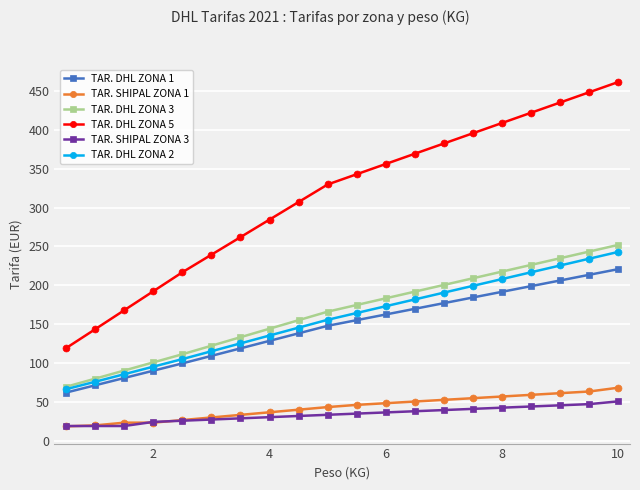

What is the maximum value for TAR. SHIPAL ZONA 3?

50.8